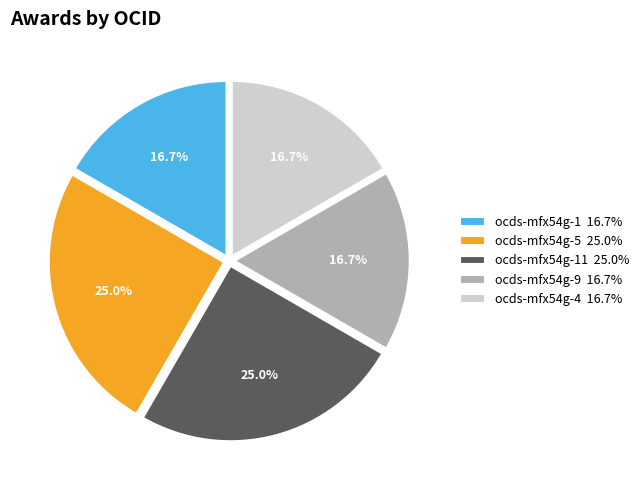

Combined, what portion of the pie is ocds-mfx54g-11 25.0% and ocds-mfx54g-1 16.7%?

41.7%